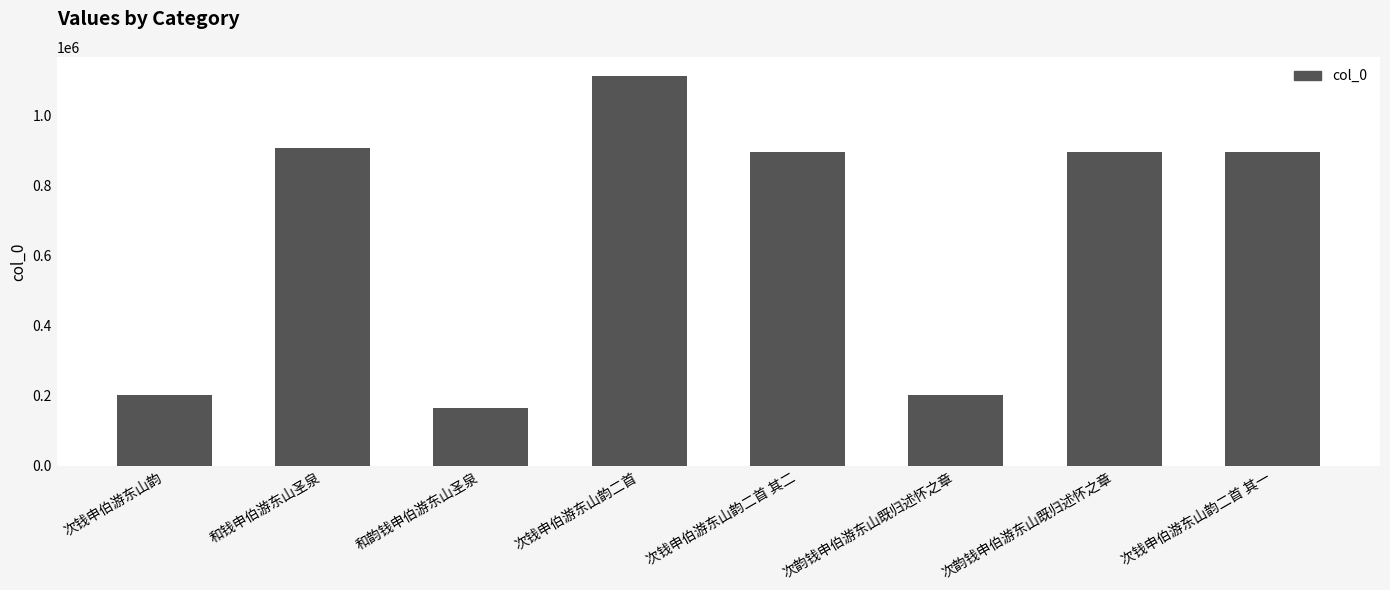

Reading left to right, extract all data points from this chart.

次钱申伯游东山韵=201389	和钱申伯游东山圣泉=906330	和韵钱申伯游东山圣泉=166715	次钱申伯游东山韵二首=1112400	次钱申伯游东山韵二首 其二=895363	次韵钱申伯游东山既归述怀之章=201369	次韵钱申伯游东山既归述怀之章=895378	次钱申伯游东山韵二首 其一=895364